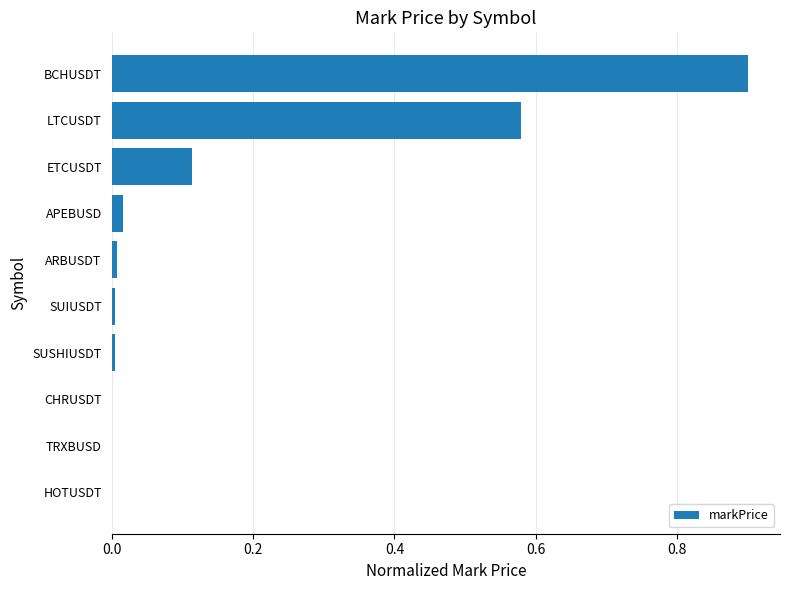

The value at TRXBUSD is 0.0. True or false?

True